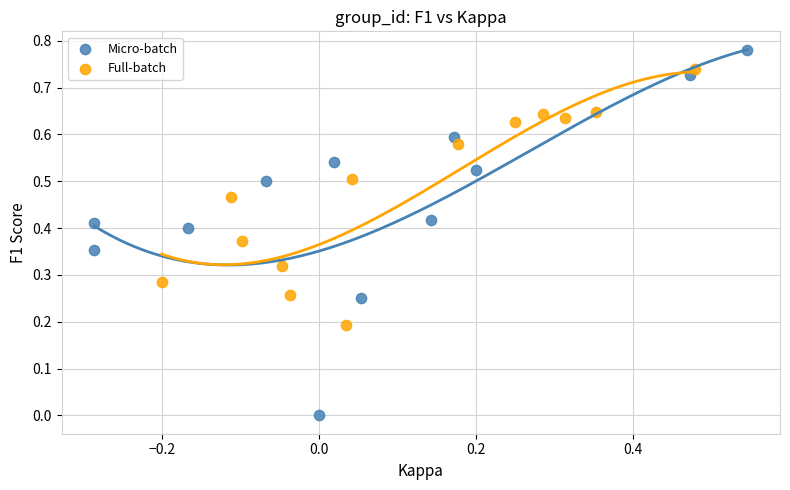

Which series reaches the minimum Y coordinate?

Micro-batch